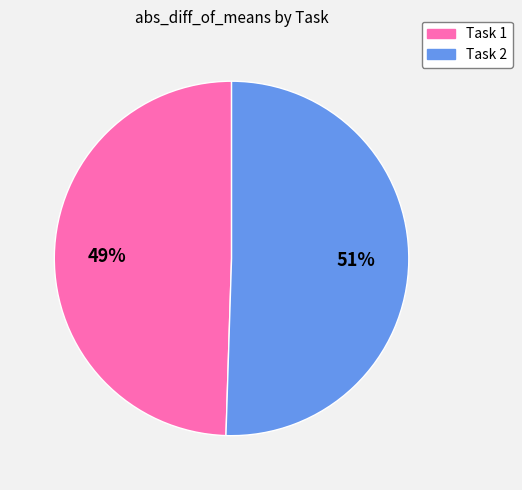

What is the ratio of the value at Task 2 to the value at Task 1?

1.0